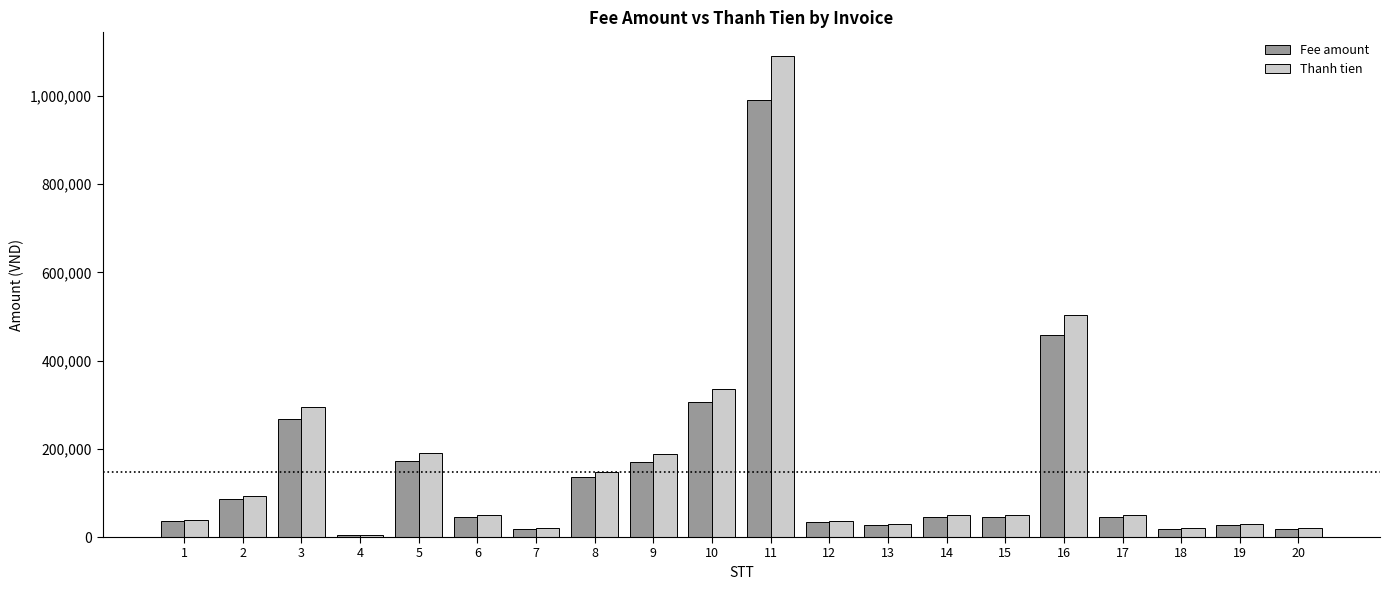

Which category has the highest value in the Thanh tien series?

11